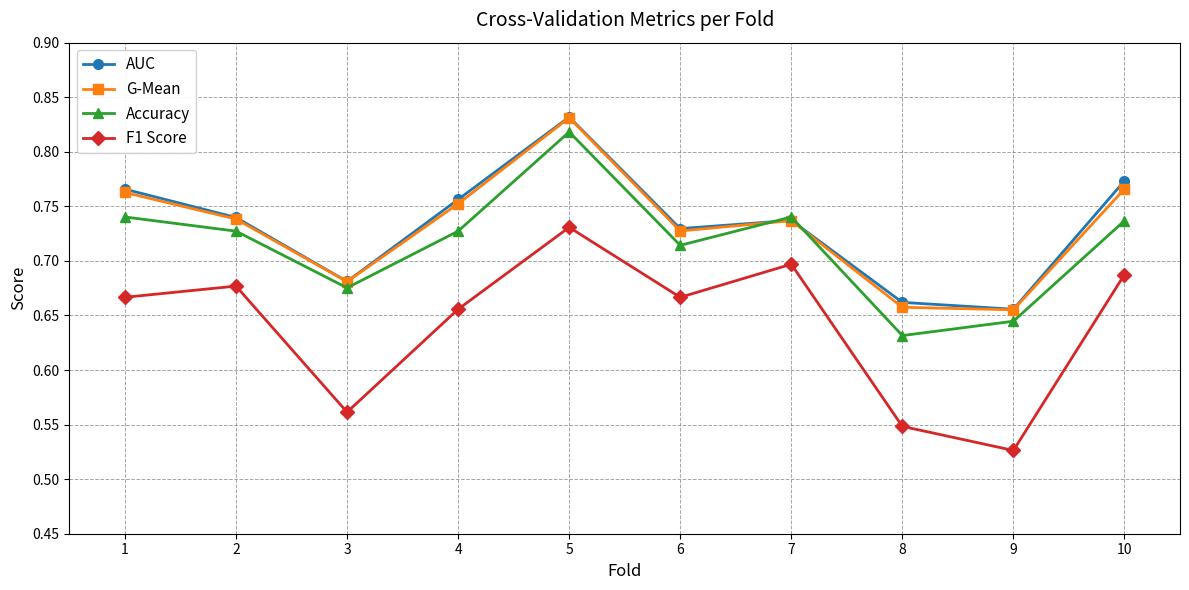

At 10, list the series in order from smallest to largest.

F1 Score, Accuracy, G-Mean, AUC